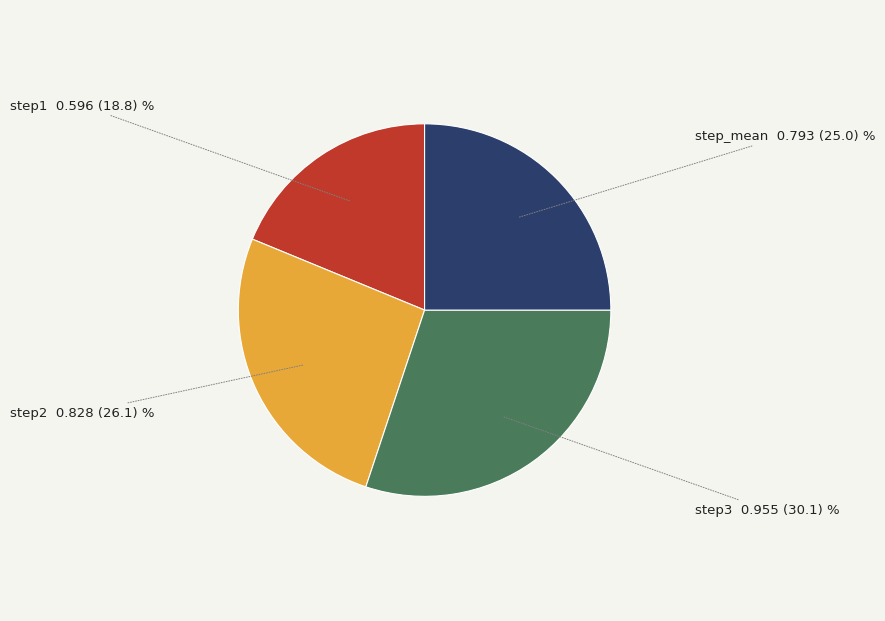

Which category has the smallest portion of the pie?

step1